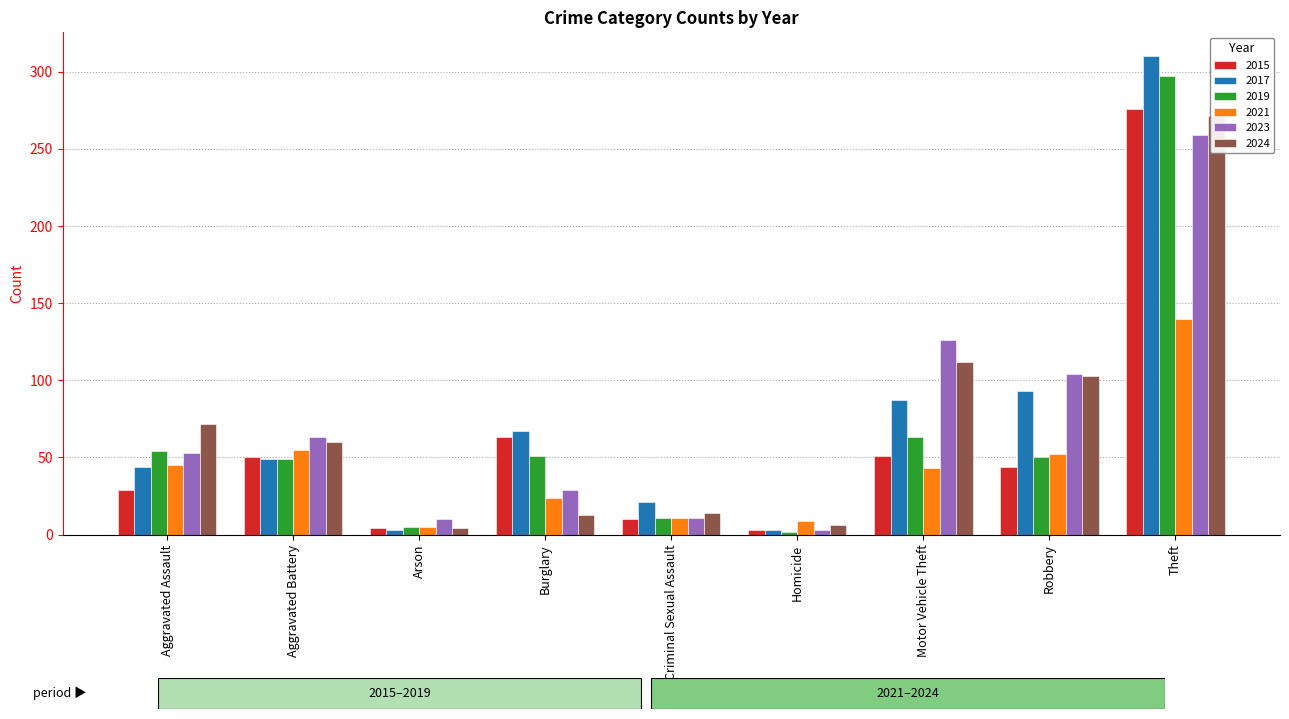

What is the maximum value for 2023?

259